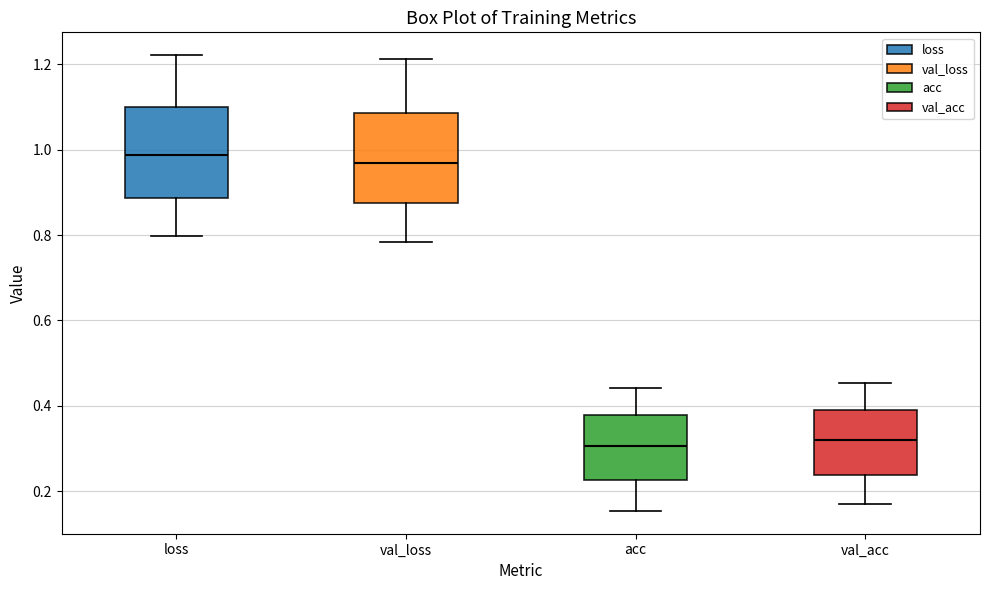

Reading left to right, transcribe this box plot: for each box, give where its median line is, the range the box spans, and where its two whiskers end, as read against the y-axis. The values are not printed on the chart, so give them approximately, as read against the axis.

loss: median 0.98, box 0.88 to 1.10, whiskers 0.80 to 1.22
val_loss: median 0.96, box 0.88 to 1.08, whiskers 0.78 to 1.22
acc: median 0.30, box 0.22 to 0.38, whiskers 0.16 to 0.44
val_acc: median 0.32, box 0.24 to 0.40, whiskers 0.18 to 0.46